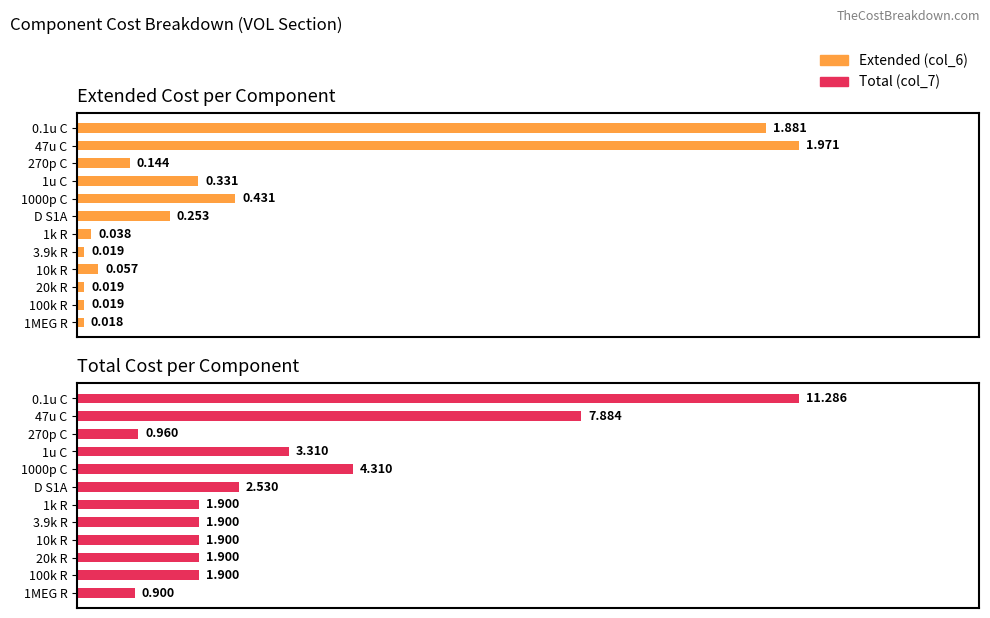

Reading left to right, extract all data points from this chart.

Extended (col_6): 1.9	2.0	0.1	0.3	0.4	0.3	0.0	0.0	0.1	0.0	0.0	0.0
Total (col_7): 11.3	7.9	1.0	3.3	4.3	2.5	1.9	1.9	1.9	1.9	1.9	0.9